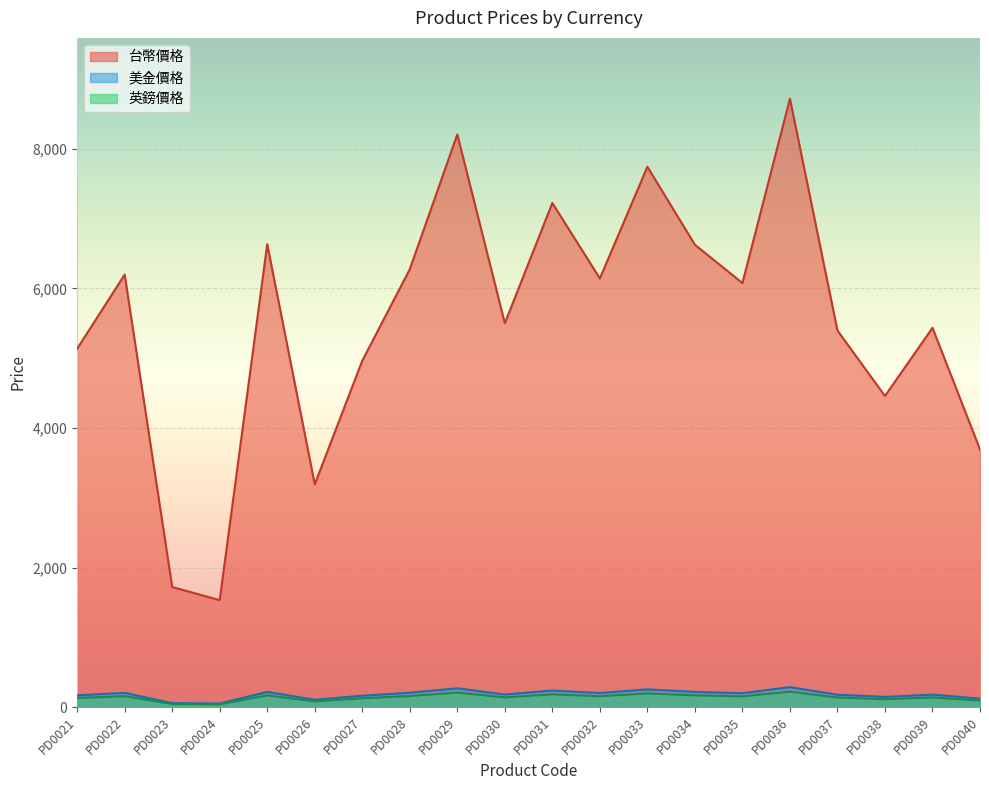

Rank the series by their maximum value, from highest to lowest.

台幣價格, 美金價格, 英鎊價格